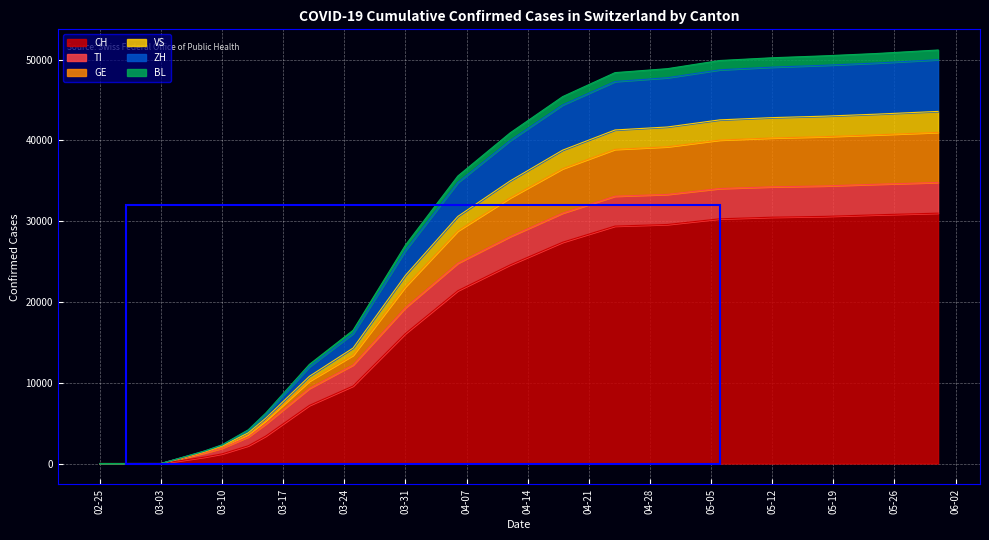

What is the maximum value for CH?

31000